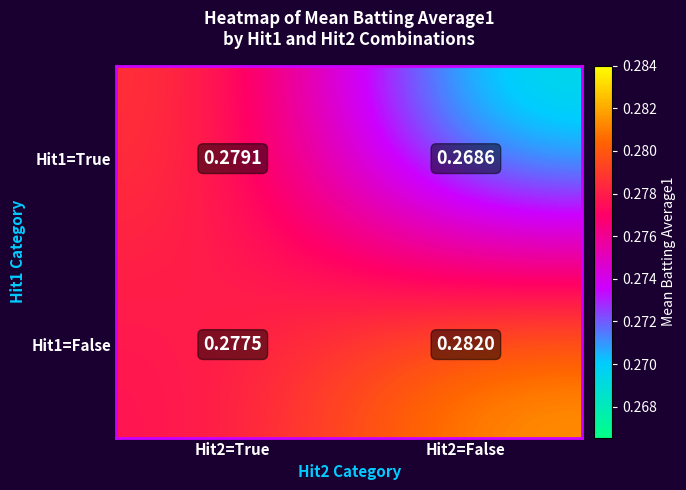

Which series has the largest total across all categories?

Hit1=False